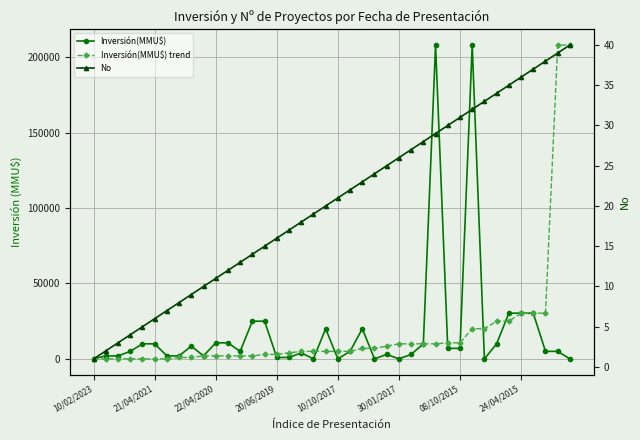

True or false: Inversión(MMU$) and No intersect in this chart.

True